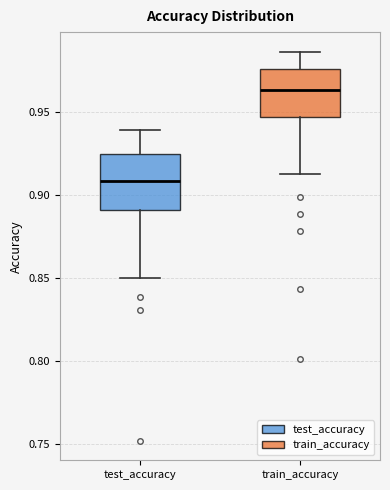

Where does the median line of the box for train_accuracy sit on the y-axis? The values are not printed on the chart, so give them approximately, as read against the axis.

0.965